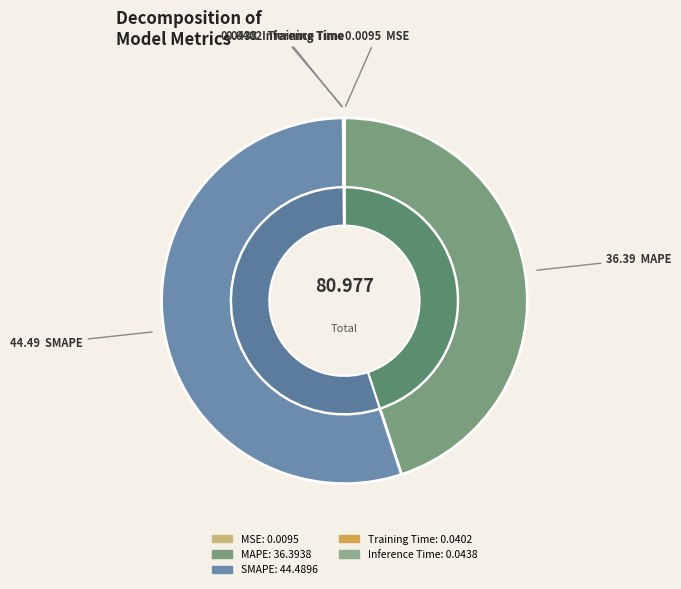

Is SMAPE the majority of the pie?

Yes